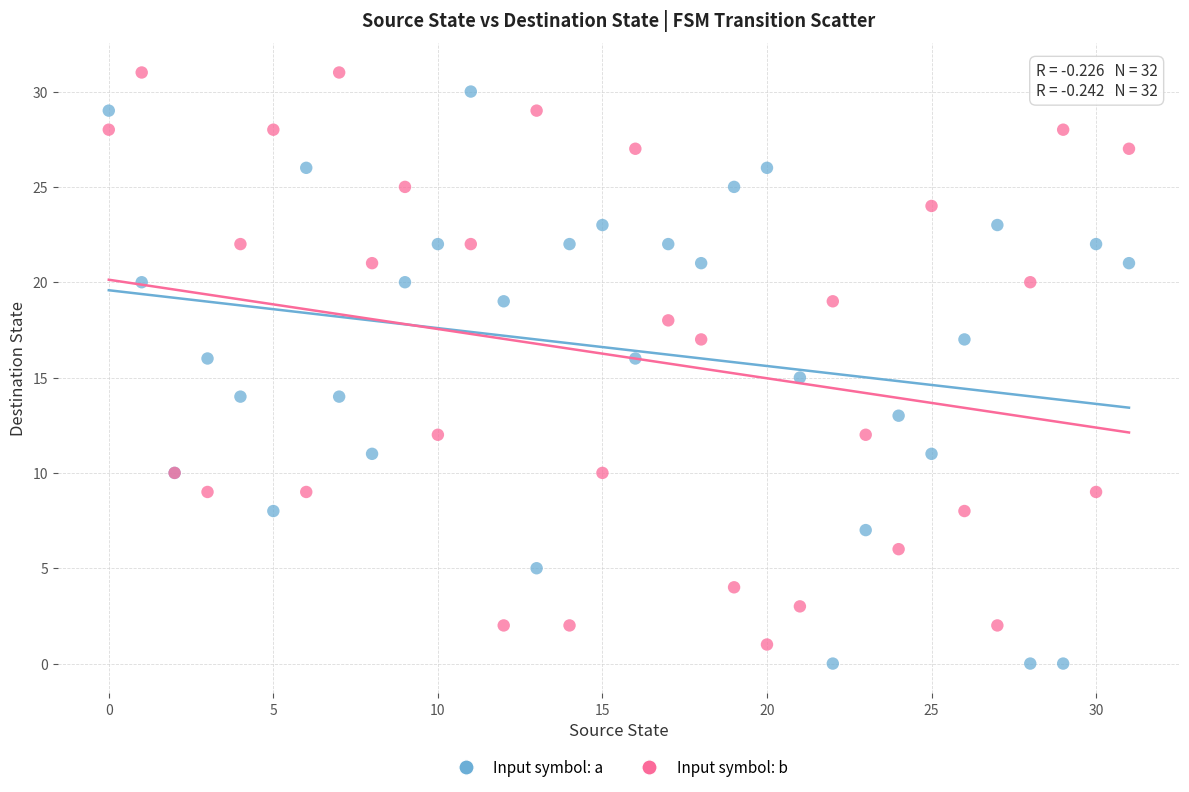

What are all the series names shown in the legend?

Input symbol: a, Input symbol: b